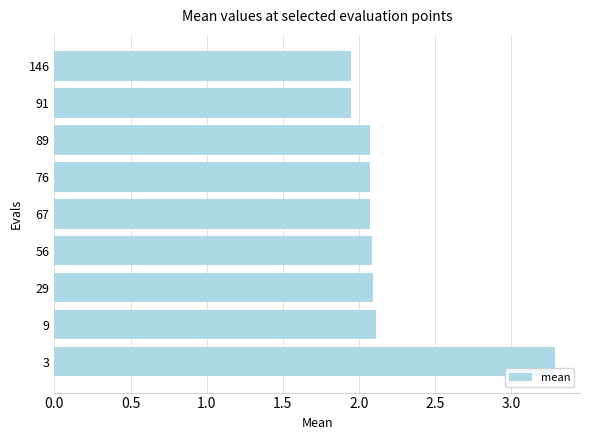

Are the bars horizontal?

Yes